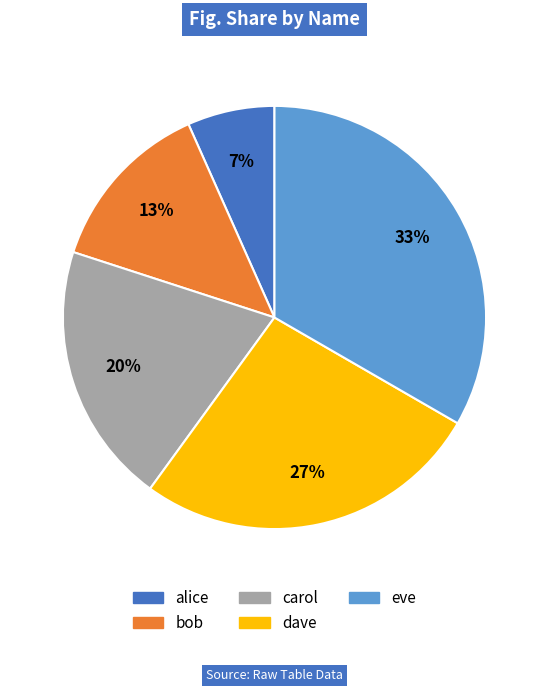

The alice slice represents 7% of the pie. True or false?

True